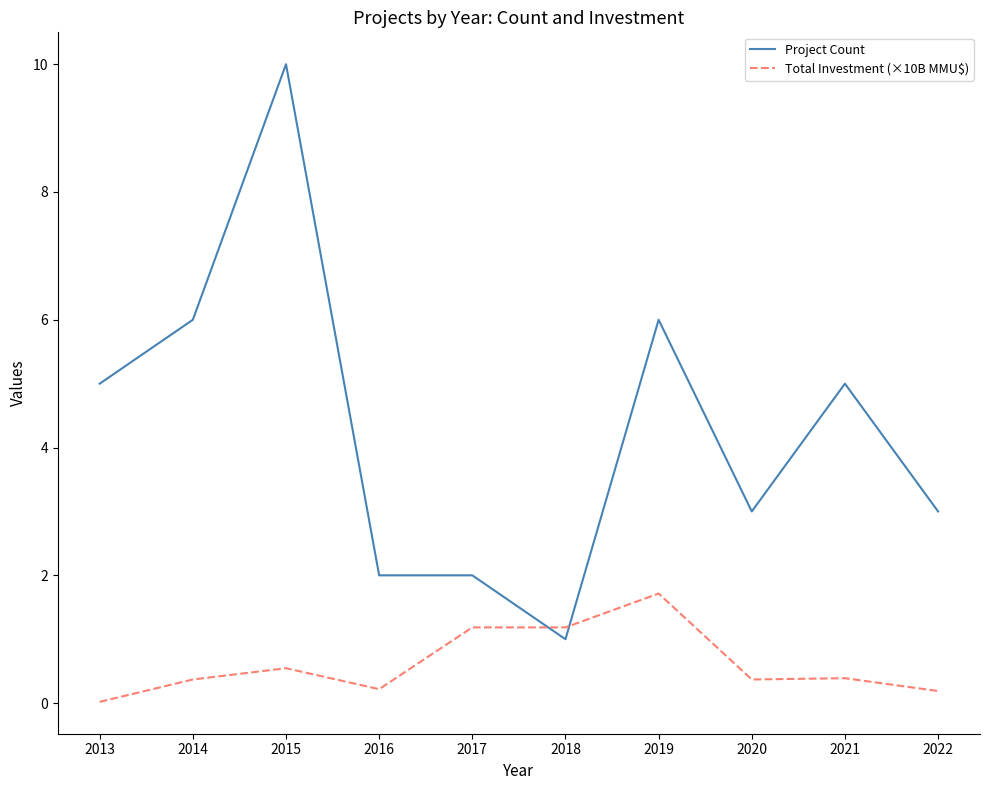

True or false: Project Count has a value of 2.0 at 2017.

True